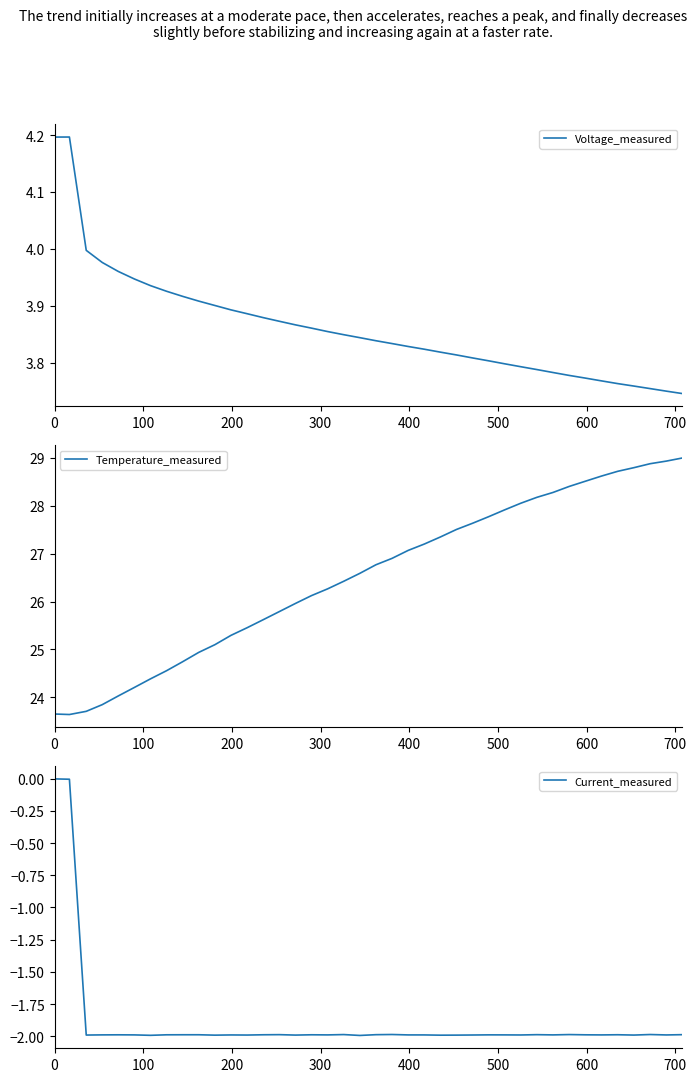

True or false: Temperature_measured has more than 0 points higher than both neighbors.

False